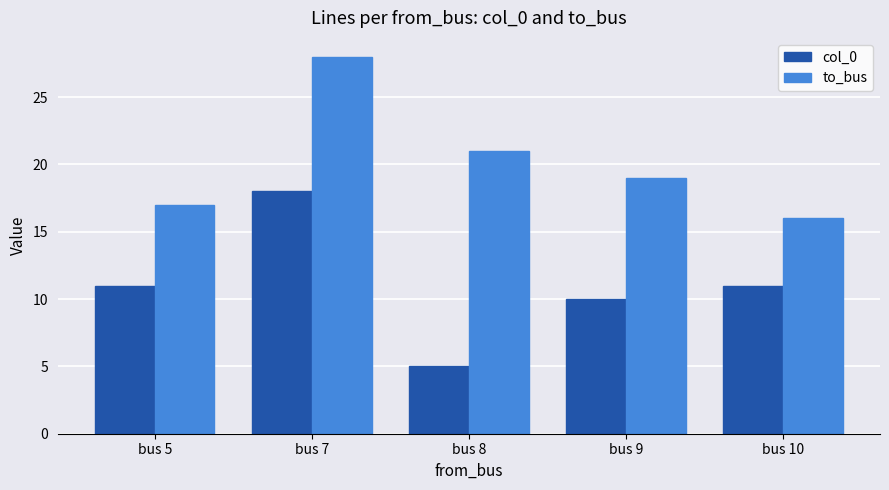

What is the value of the to_bus bar at the 3rd from the left?

21